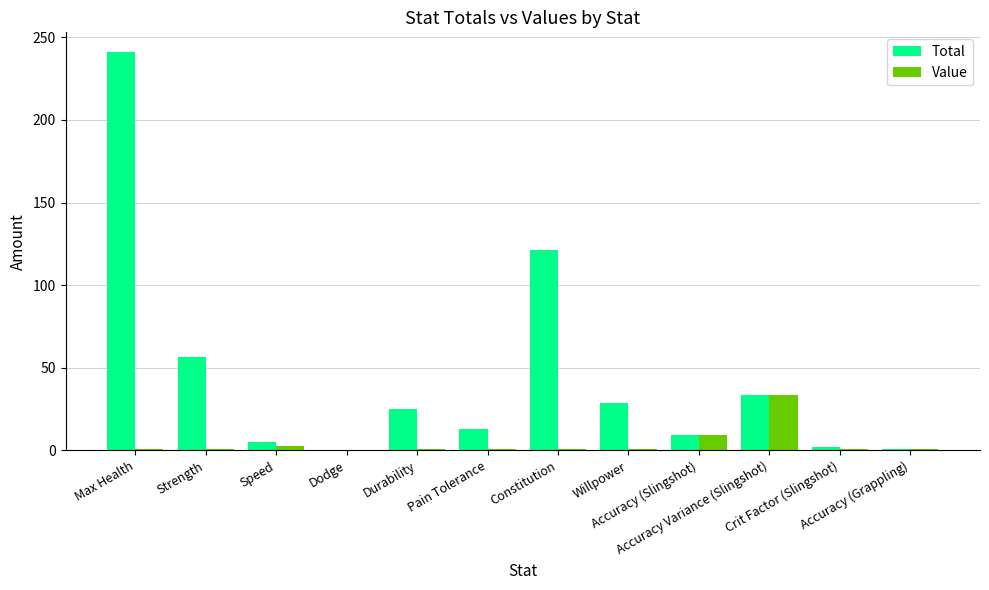

Count the number of data series in this chart.

2